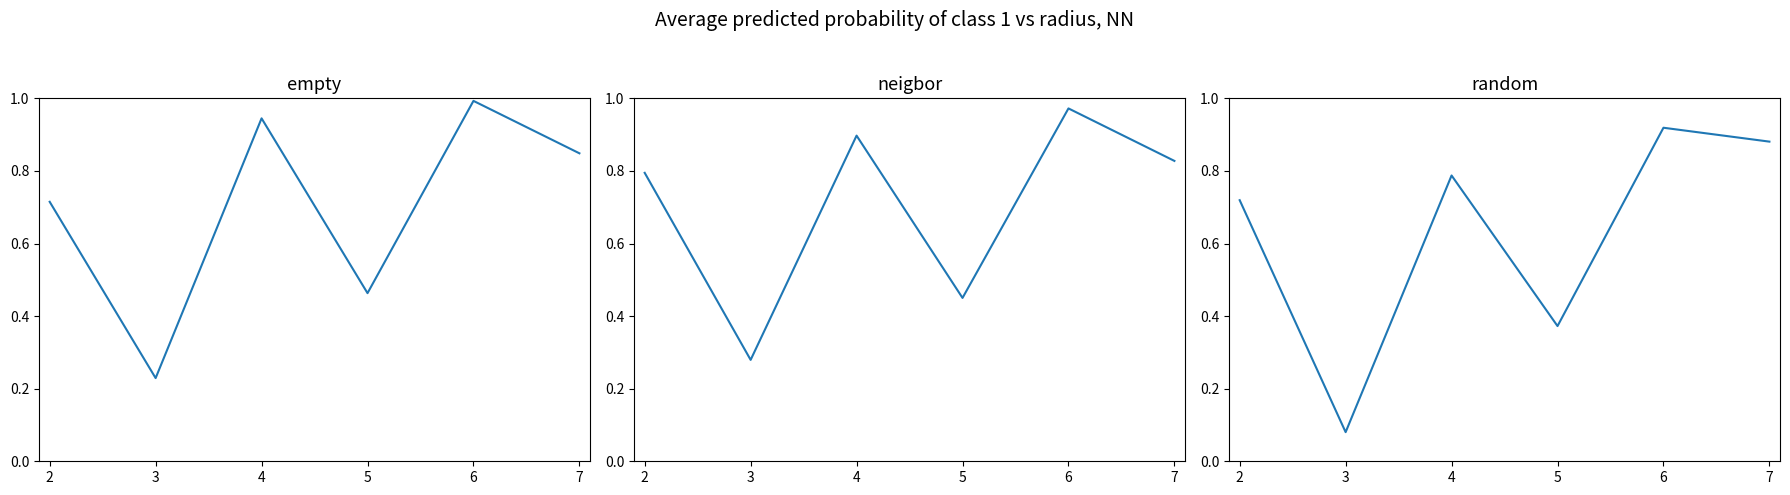

Which series has the largest range (max minus min)?

random